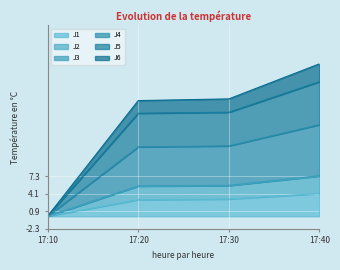

Which label corresponds to the smallest value in the chart?

17:10